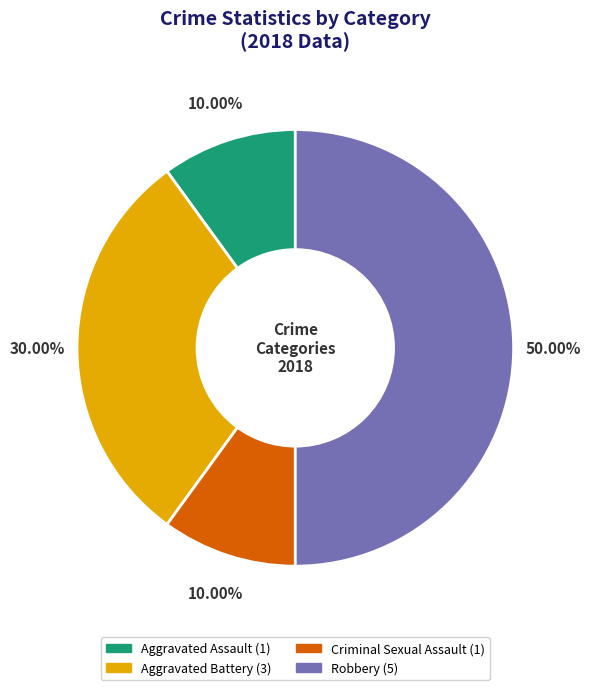

Count the number of slices in the pie.

4